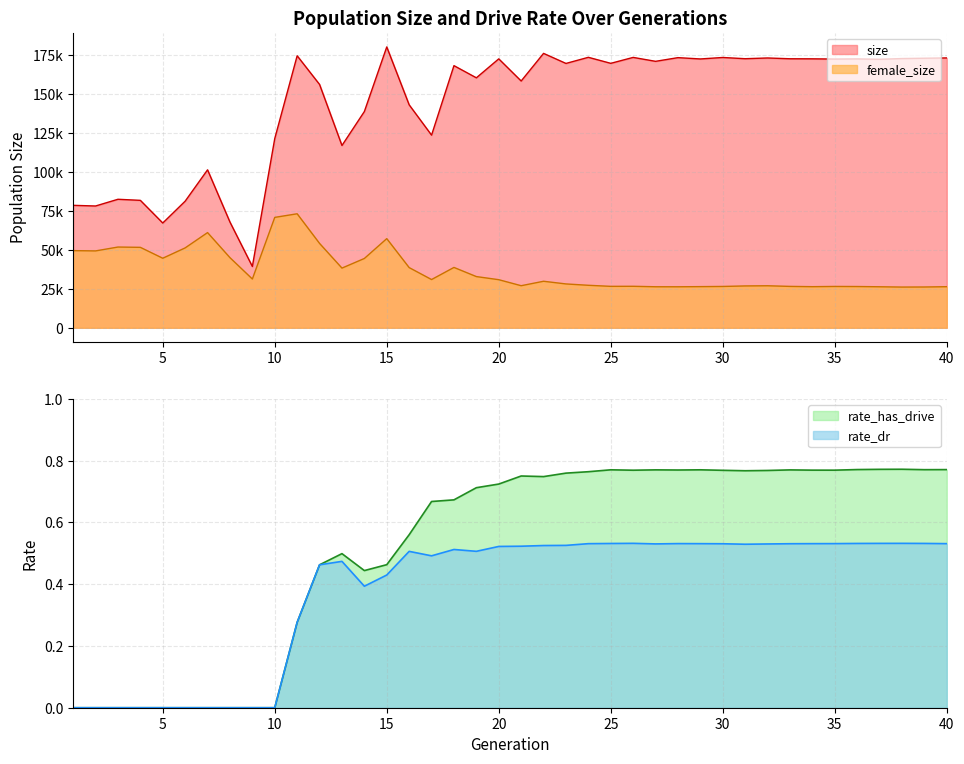

What is the difference between the maximum and minimum values in the size series?

140828.0